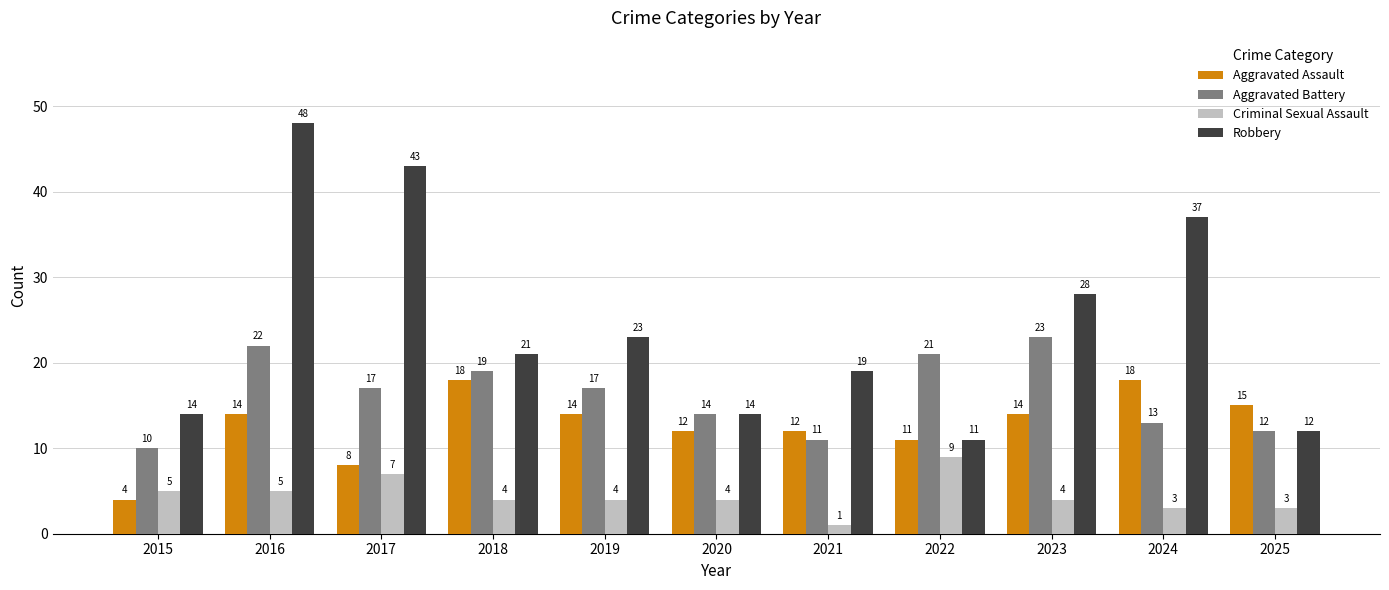

What is the lowest value of the Aggravated Assault series?

4